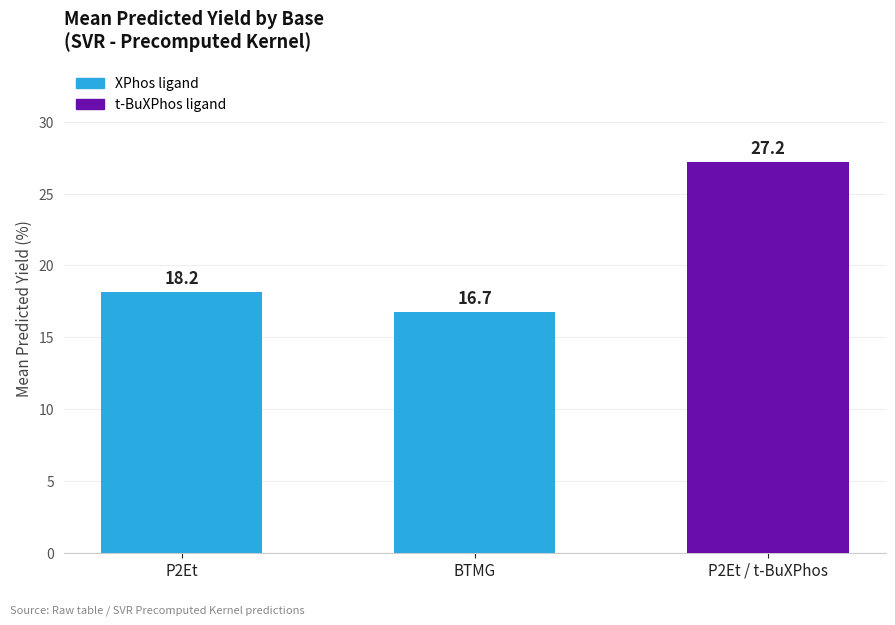

What is the value of the 1st bar from the left?

18.2